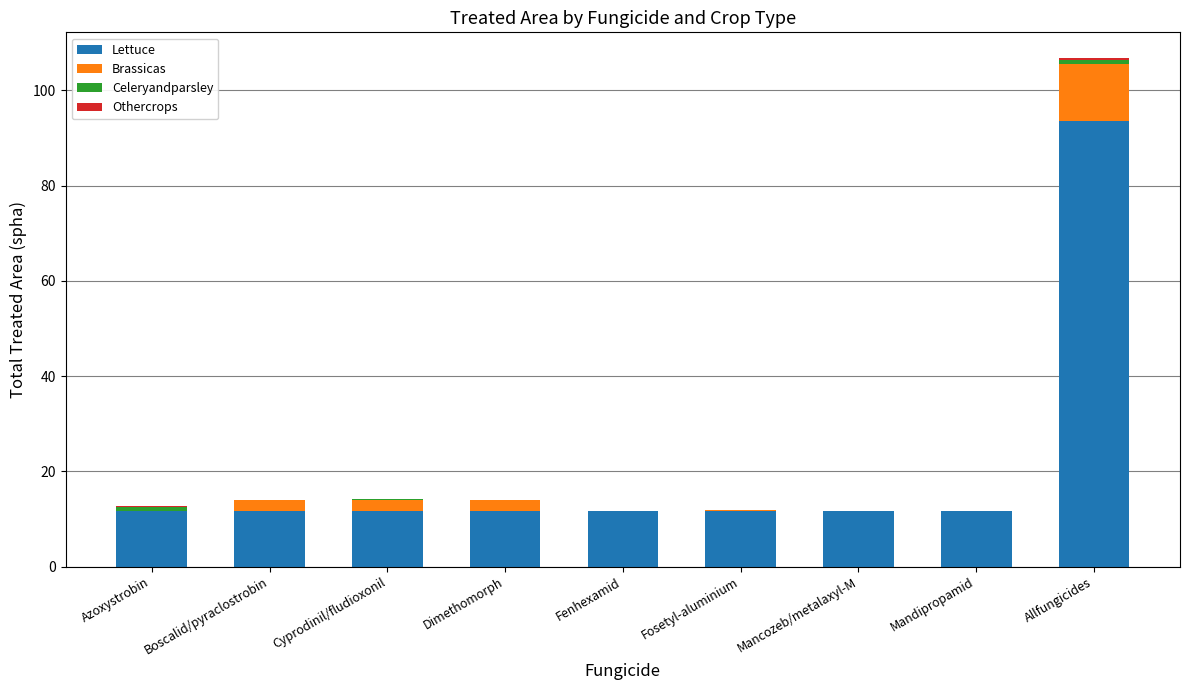

At which label does Lettuce reach its peak?

Allfungicides